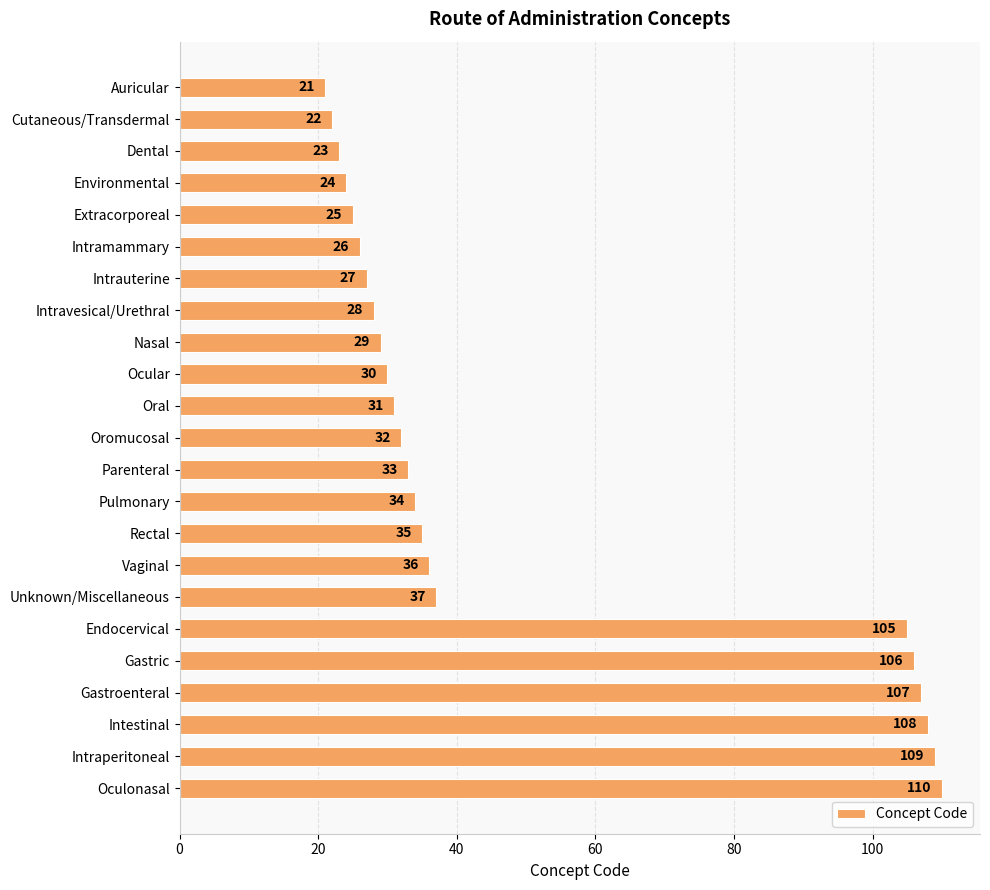

How many values are below 32?

11